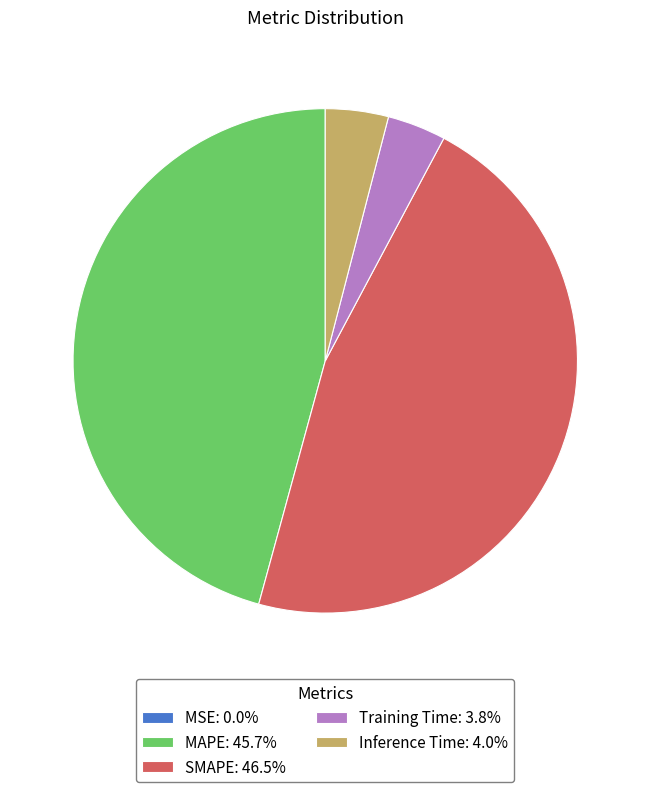

Does MAPE: 45.7% represent more than half of the total?

No